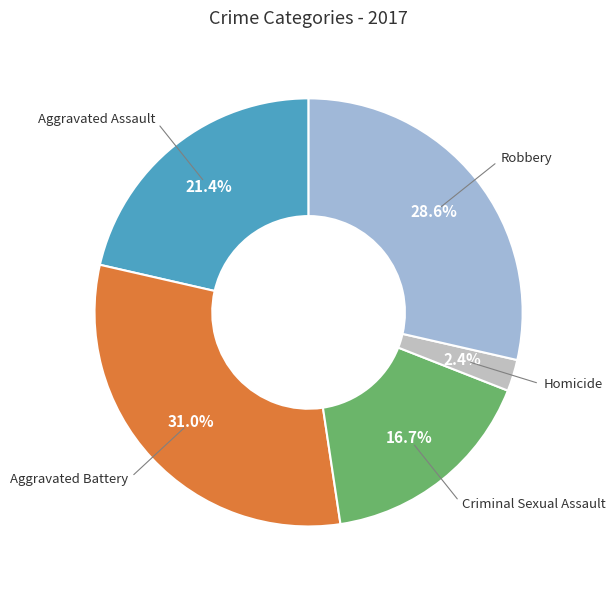

Is there any slice that represents more than half of the pie?

No